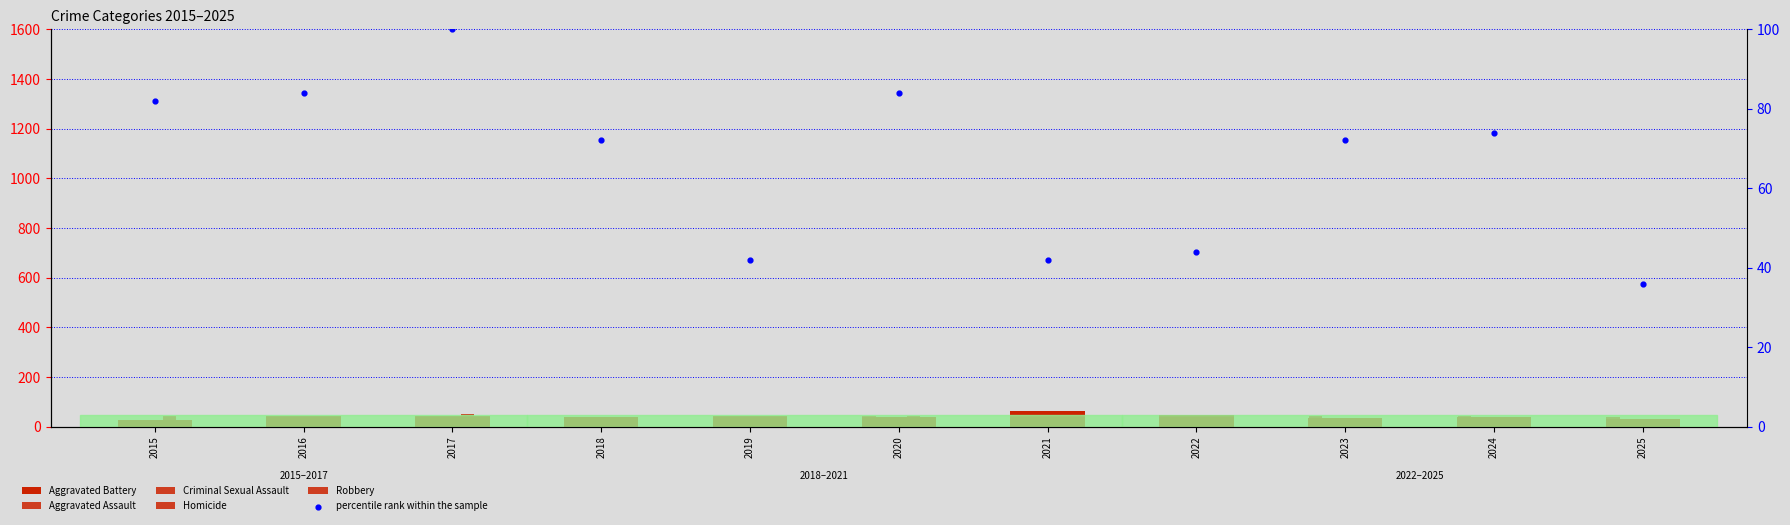

Which series has the largest Y range (max minus min)?

percentile rank within the sample